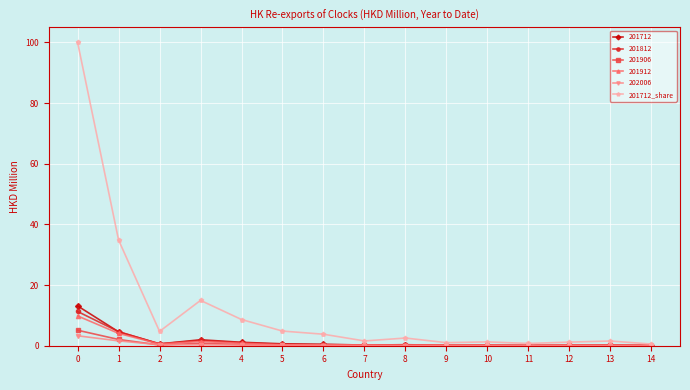

Which series has the largest range (max minus min)?

201712_share